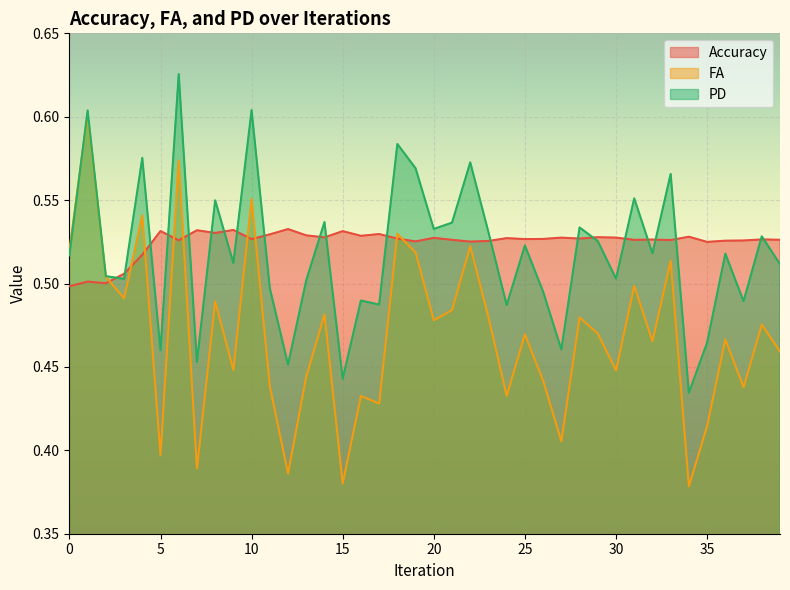

Which series changed the most between 29 and 39?

PD